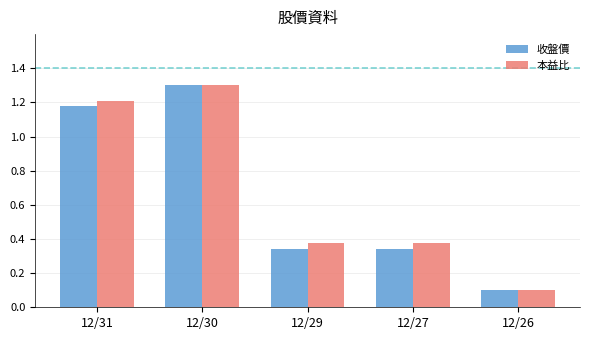

Is the value of 本益比 at 12/26 greater than the value of 收盤價 at 12/30?

No